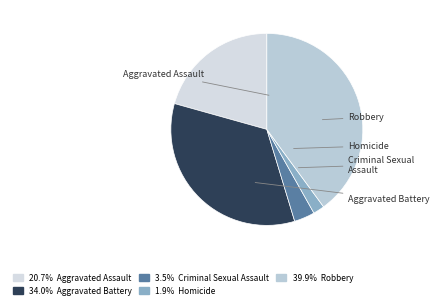

Rank the categories by value from lowest to highest.

Homicide, Criminal Sexual Assault, Aggravated Assault, Aggravated Battery, Robbery